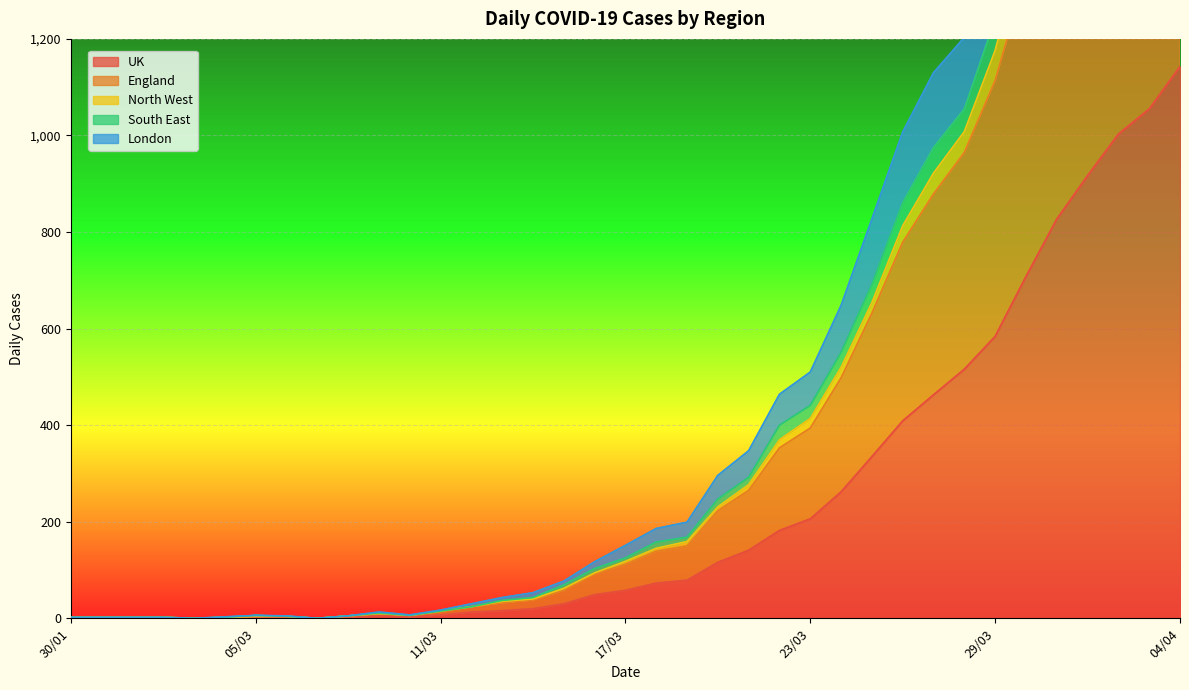

Rank the series at 15/03 from lowest to highest value.

UK, England, North West, South East, London